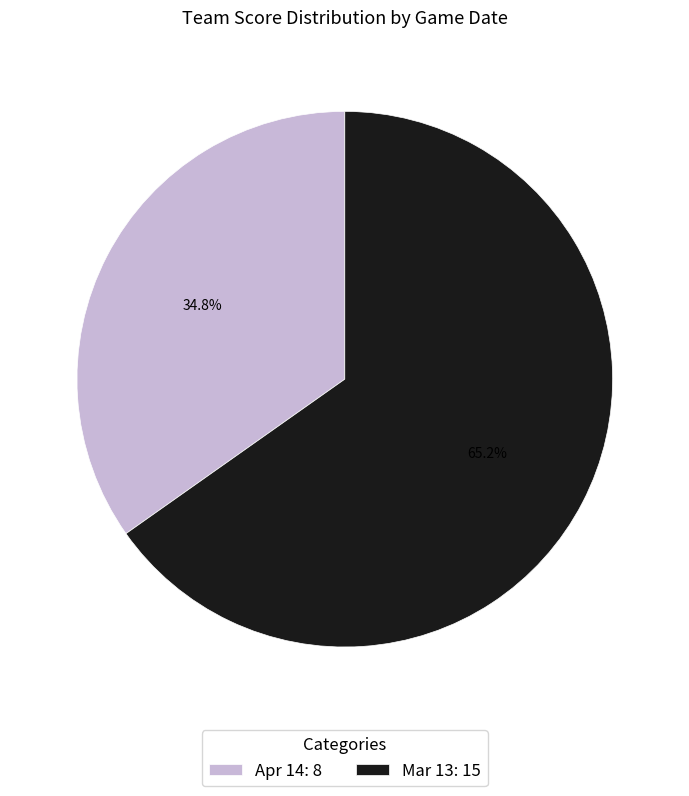

What percentage is NOT represented by Apr 14?

65.2%